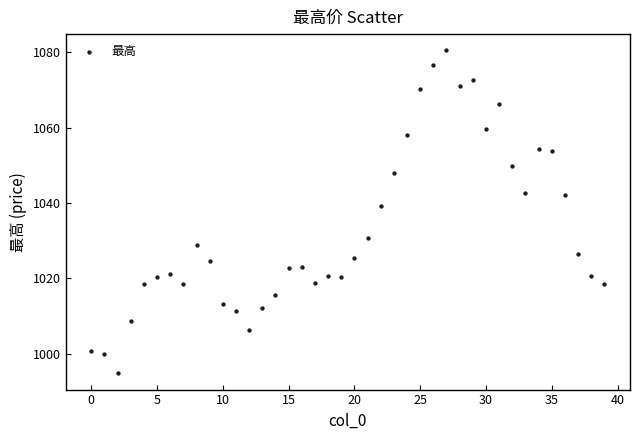

What Y value in the scatter plot is closest to 1037?

1039.2